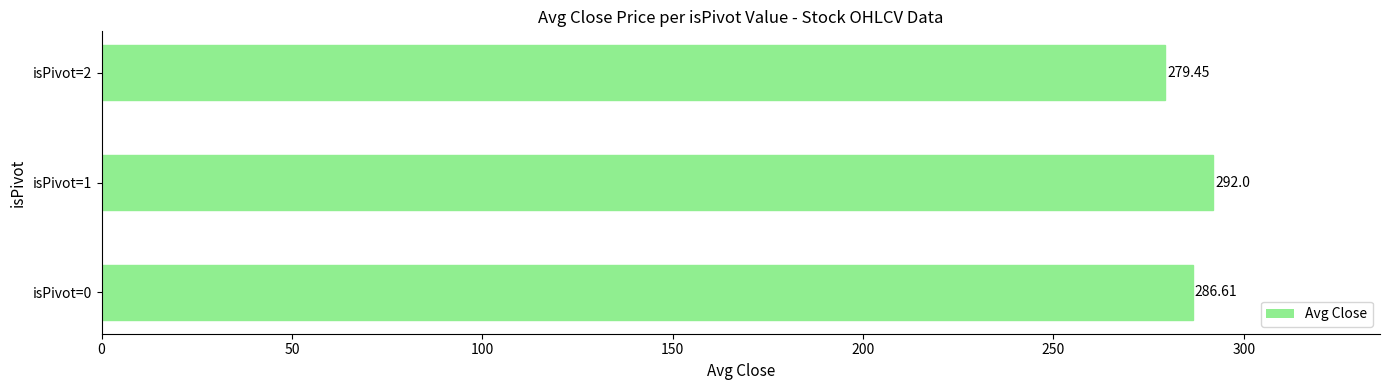

Are the bars horizontal?

Yes